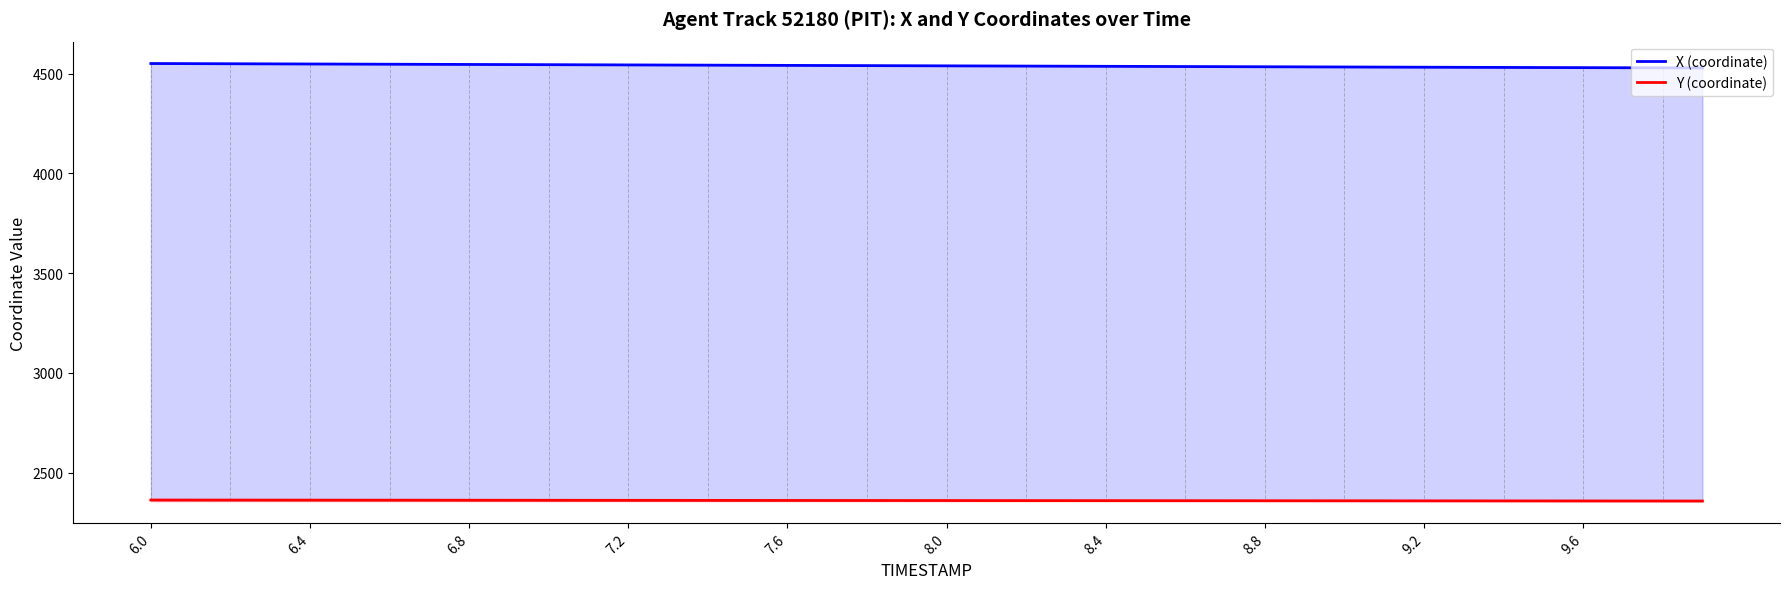

At 8.8, list the series in order from smallest to largest.

Y (coordinate), X (coordinate)